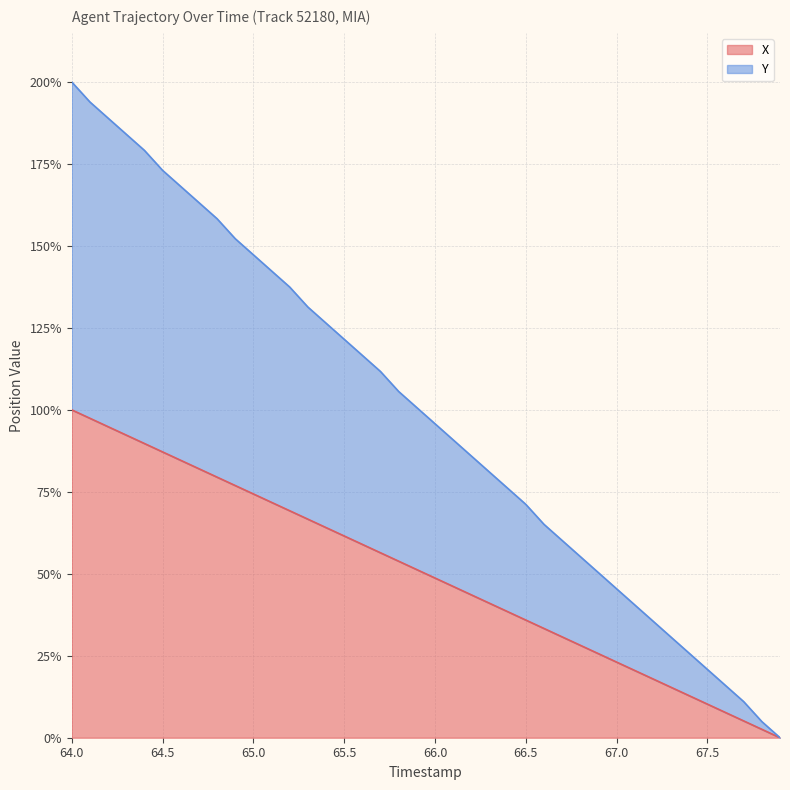

How many positive values does the X series have?

39